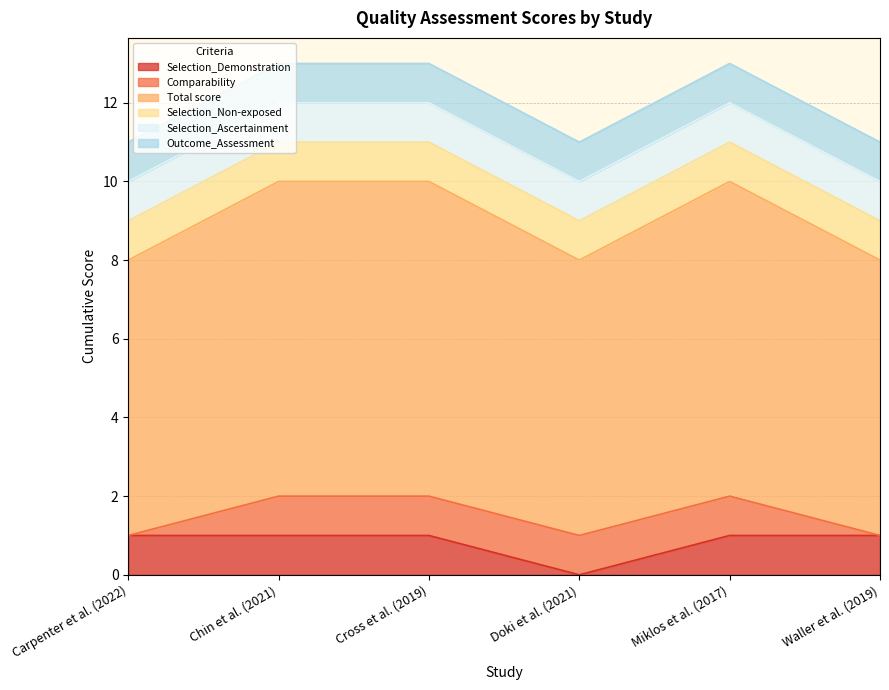

At which category is the sum across all series the highest?

Chin et al. (2021)